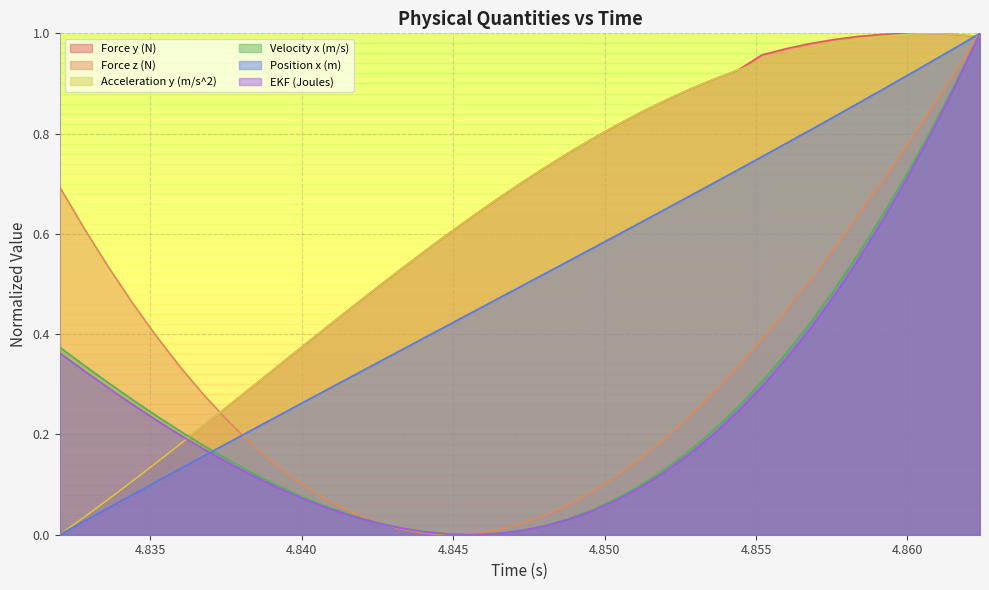

Count the number of data series in this chart.

6